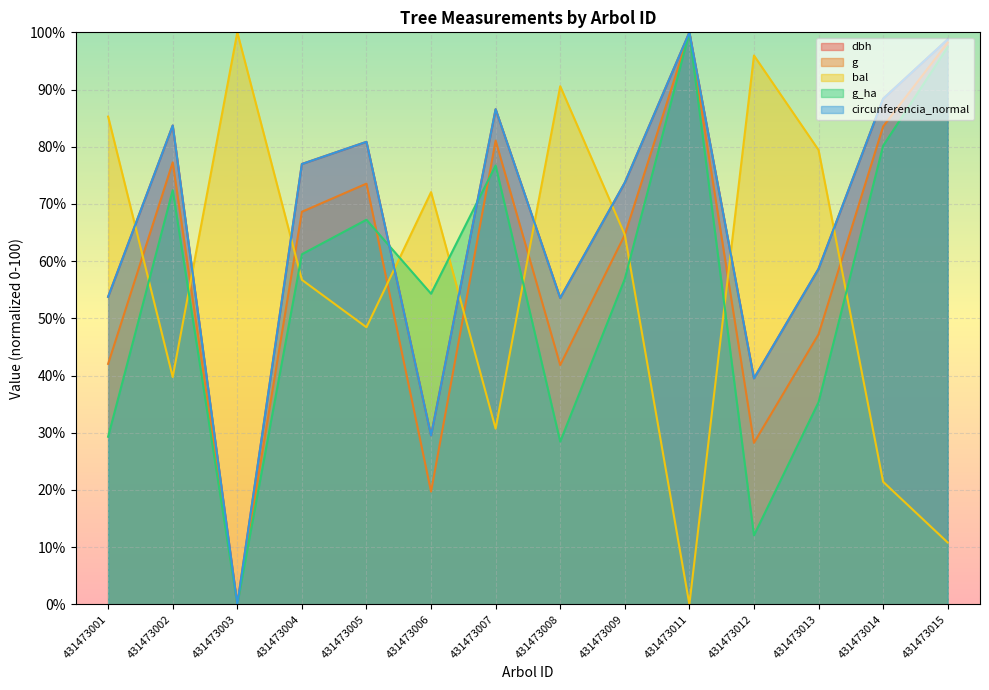

Which series changed the most between 431473011 and 431473012?

bal